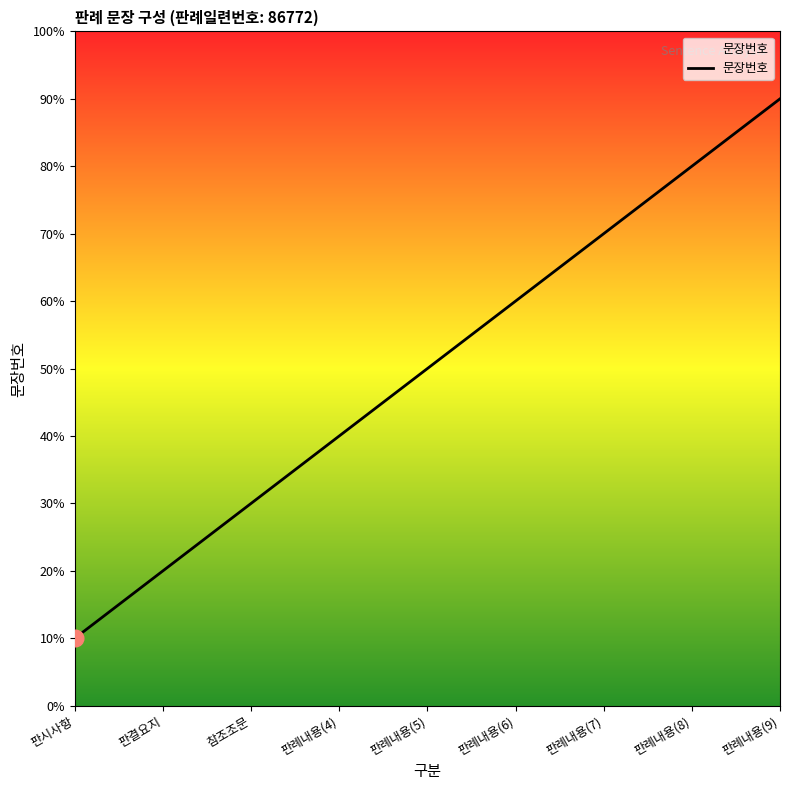

The value at 판례내용(5) is 3. True or false?

False